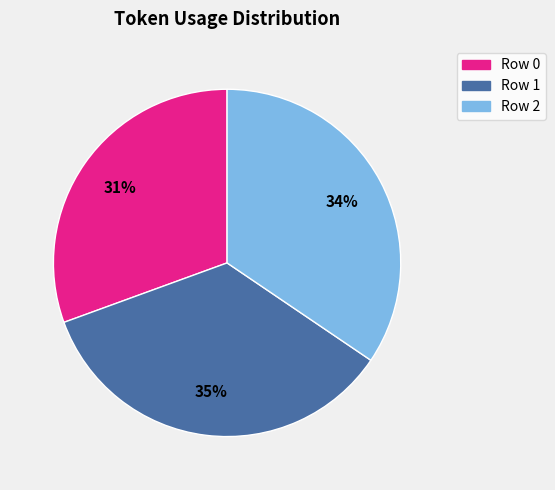

To the nearest percent, what is the difference between the largest and smallest slice percentages?

4%